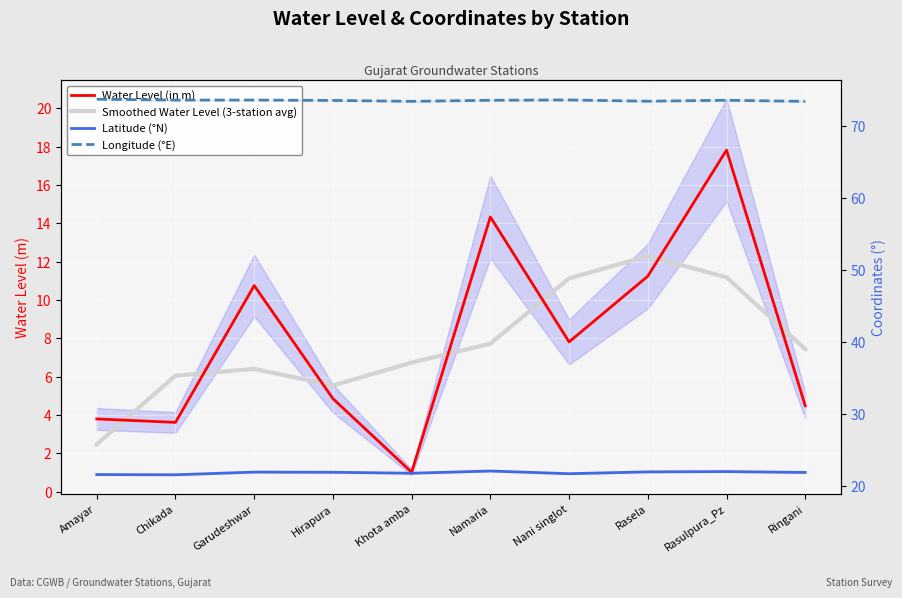

What is the minimum value for Longitude (°E)?

73.5